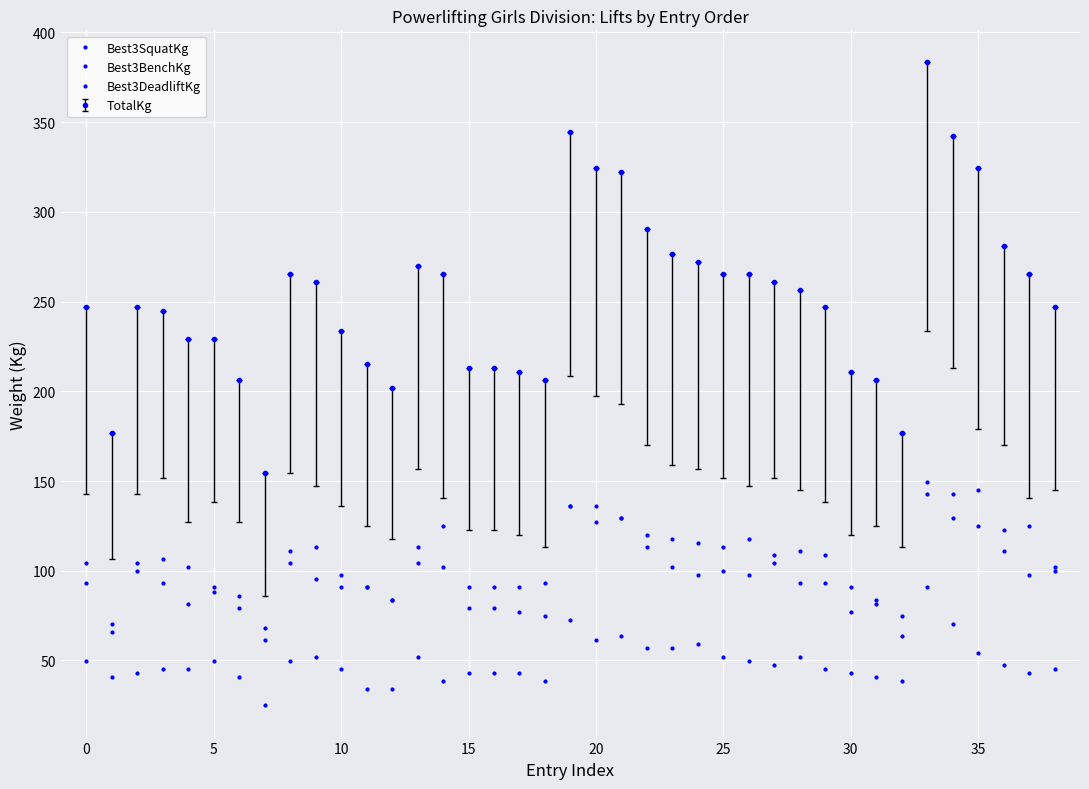

What is the lowest value of the Best3DeadliftKg series?

63.5